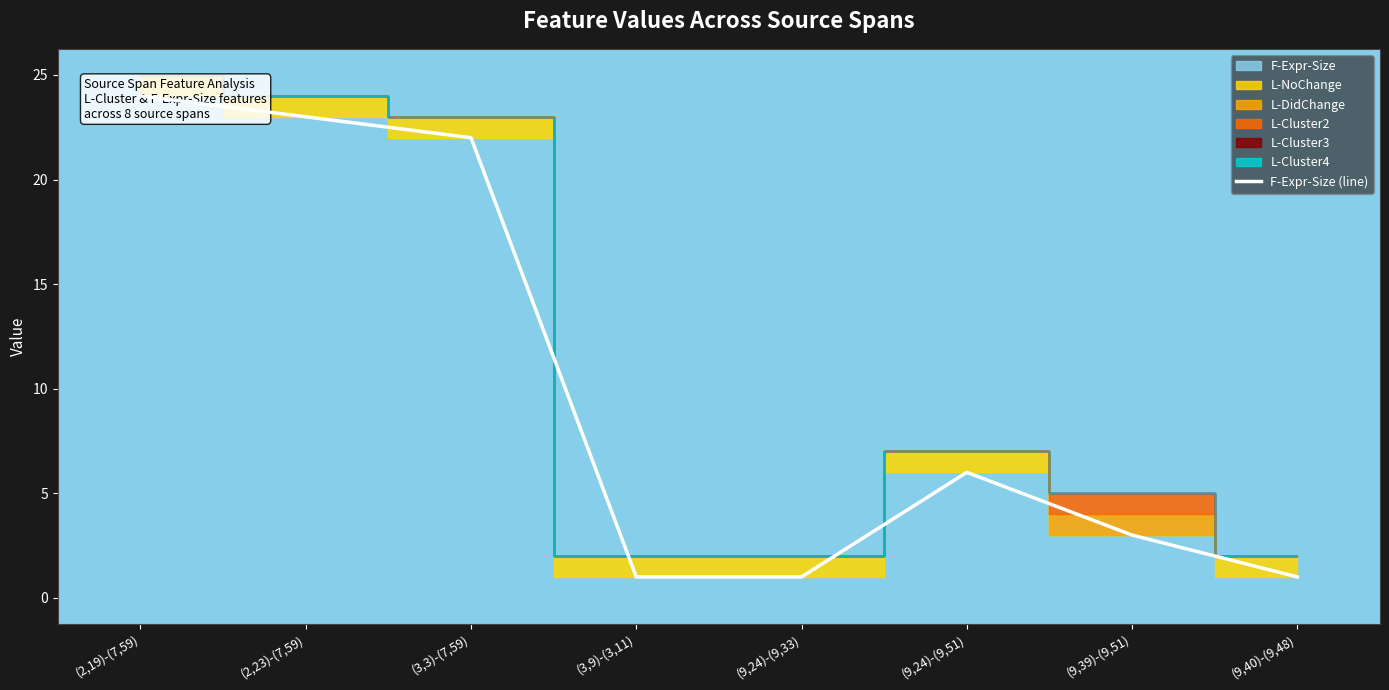

How many data points are less than 6?

4